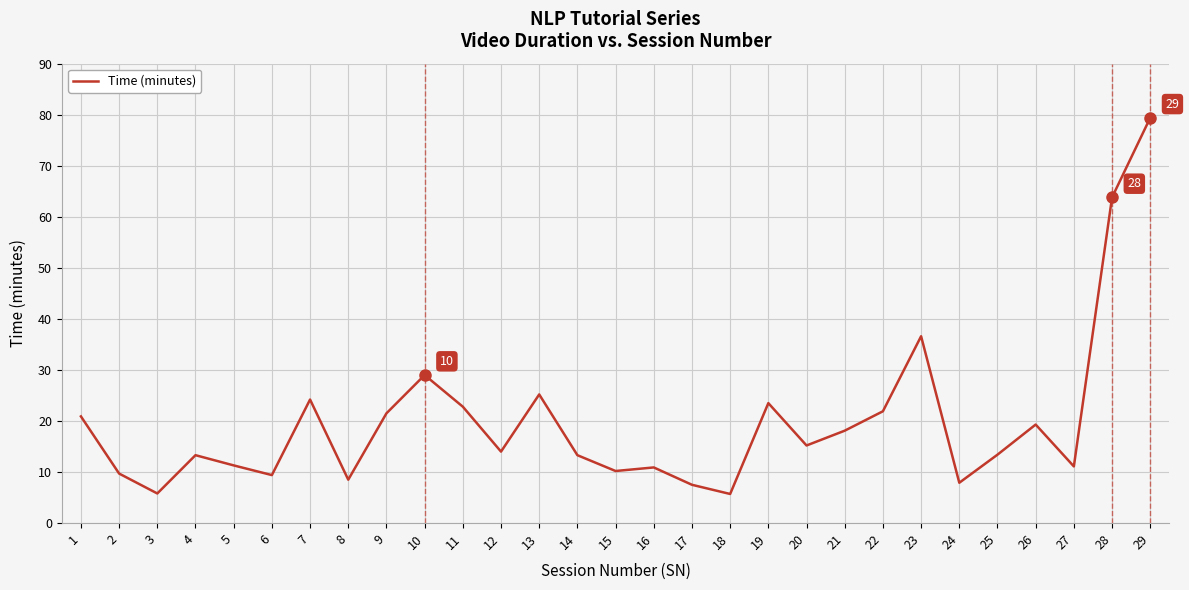

Is it true that the value at 28 is 63.8?

True